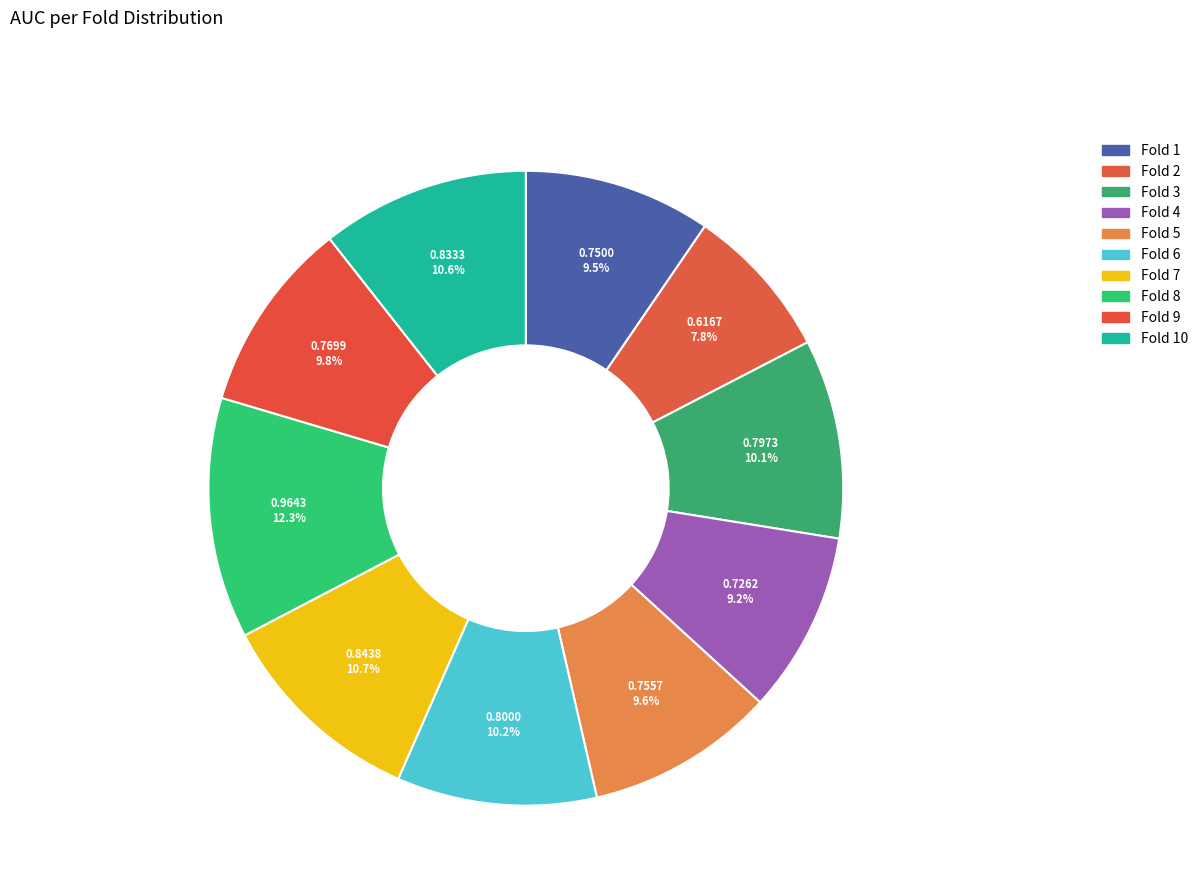

Count the number of slices in the pie.

10